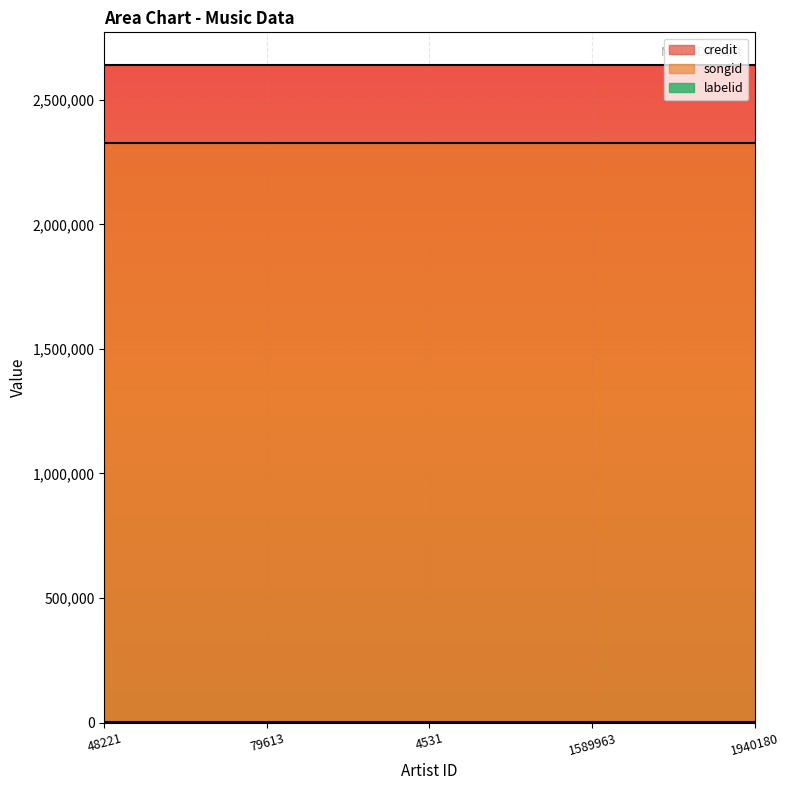

At which category is the sum across all series the highest?

48221